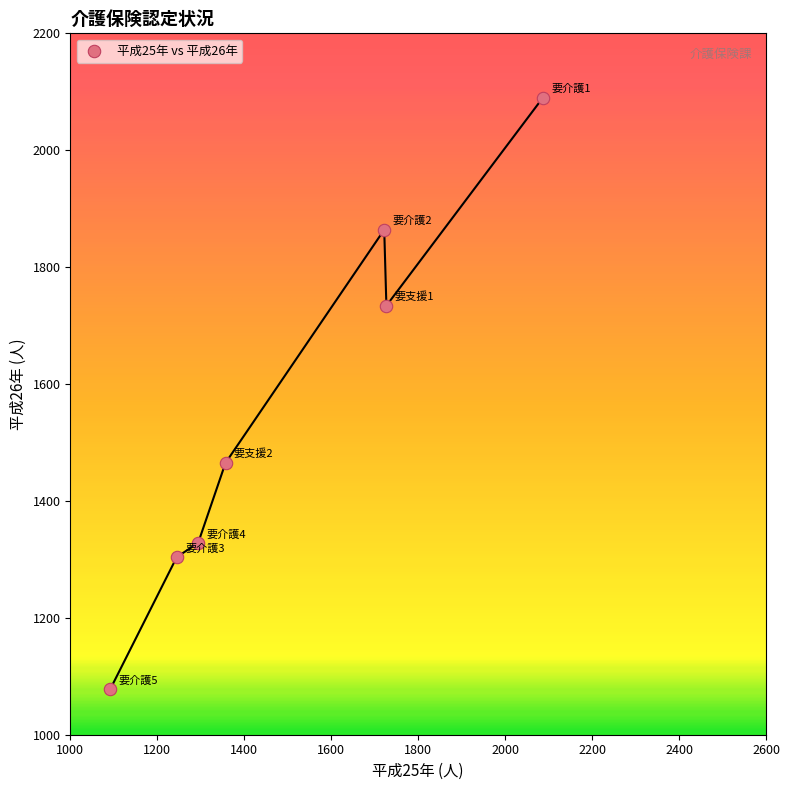

What Y value in the scatter plot is closest to 1584?

1465